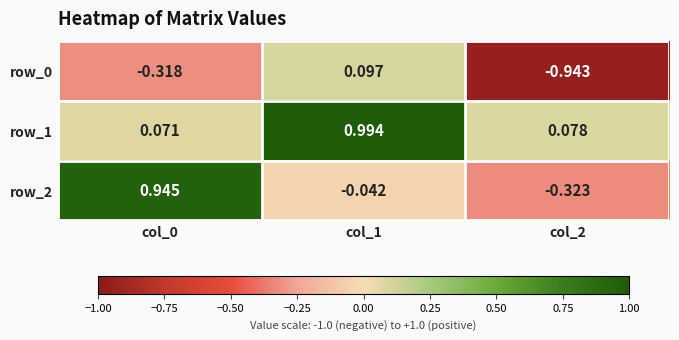

Is the value of row_0 at col_1 greater than the value of row_2 at col_0?

No